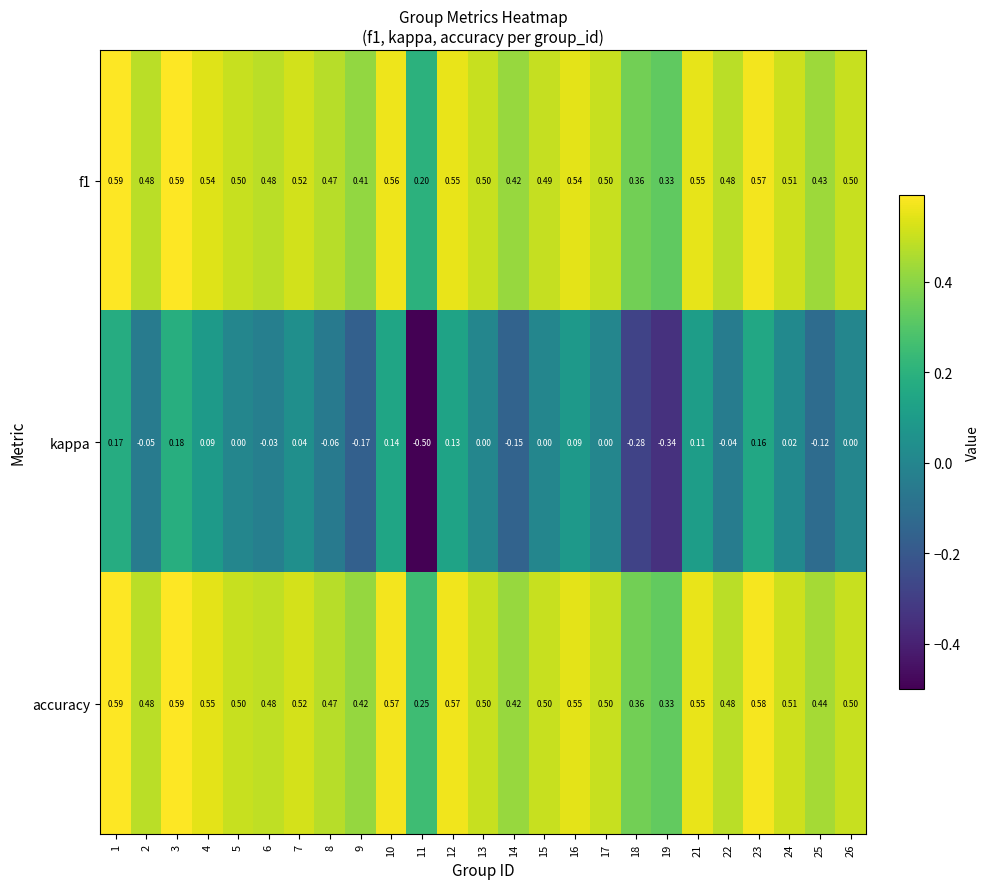

Which series has the largest total across all categories?

accuracy